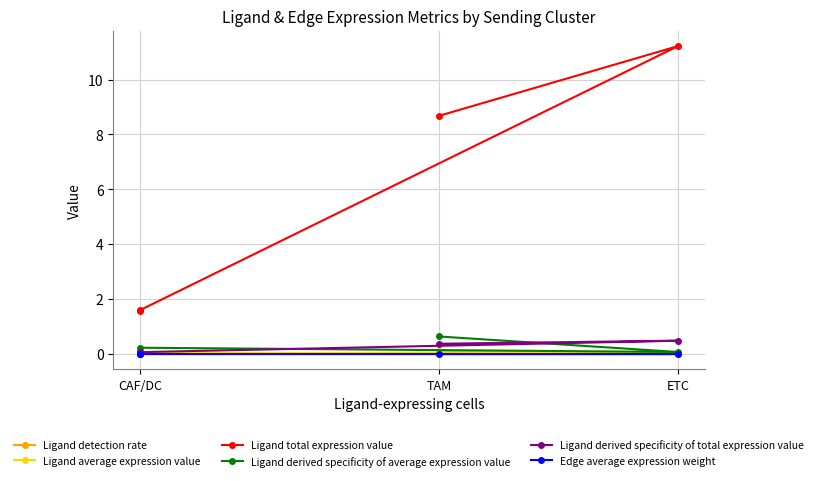

How many interior local peaks does the Ligand average expression value series have?

1